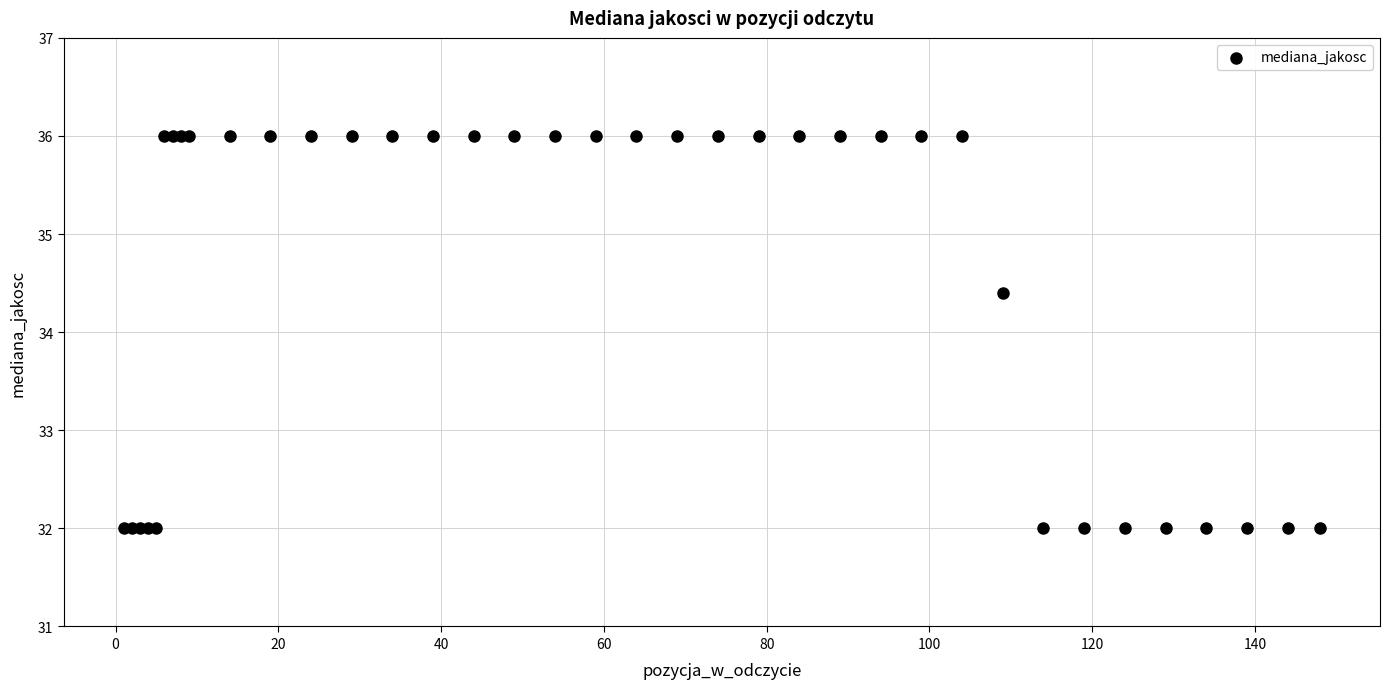

What Y value in the scatter plot is closest to 34?

34.4